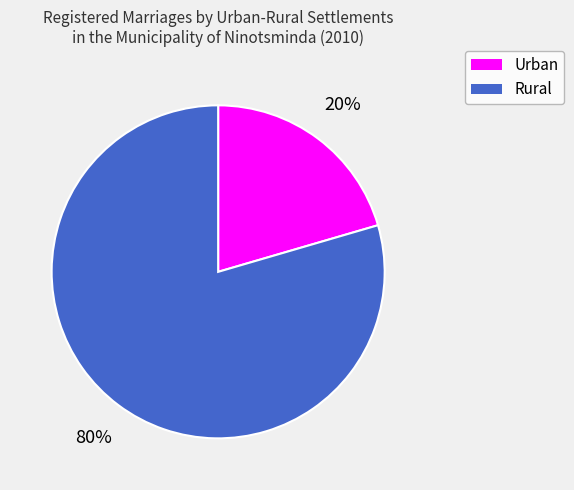

The Rural slice represents 80% of the pie. True or false?

True